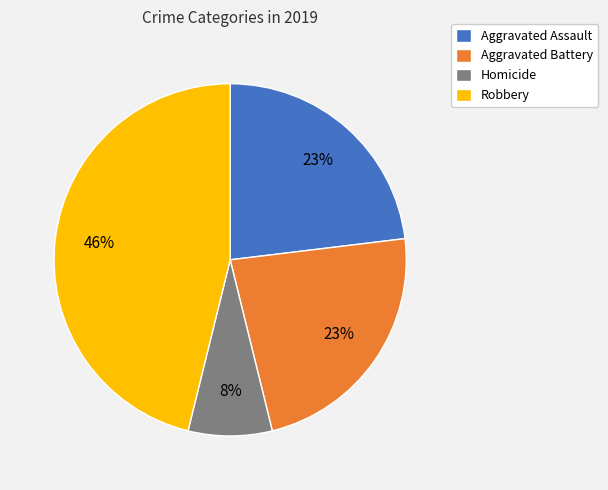

Is the sum of Robbery and Aggravated Assault greater than half?

Yes